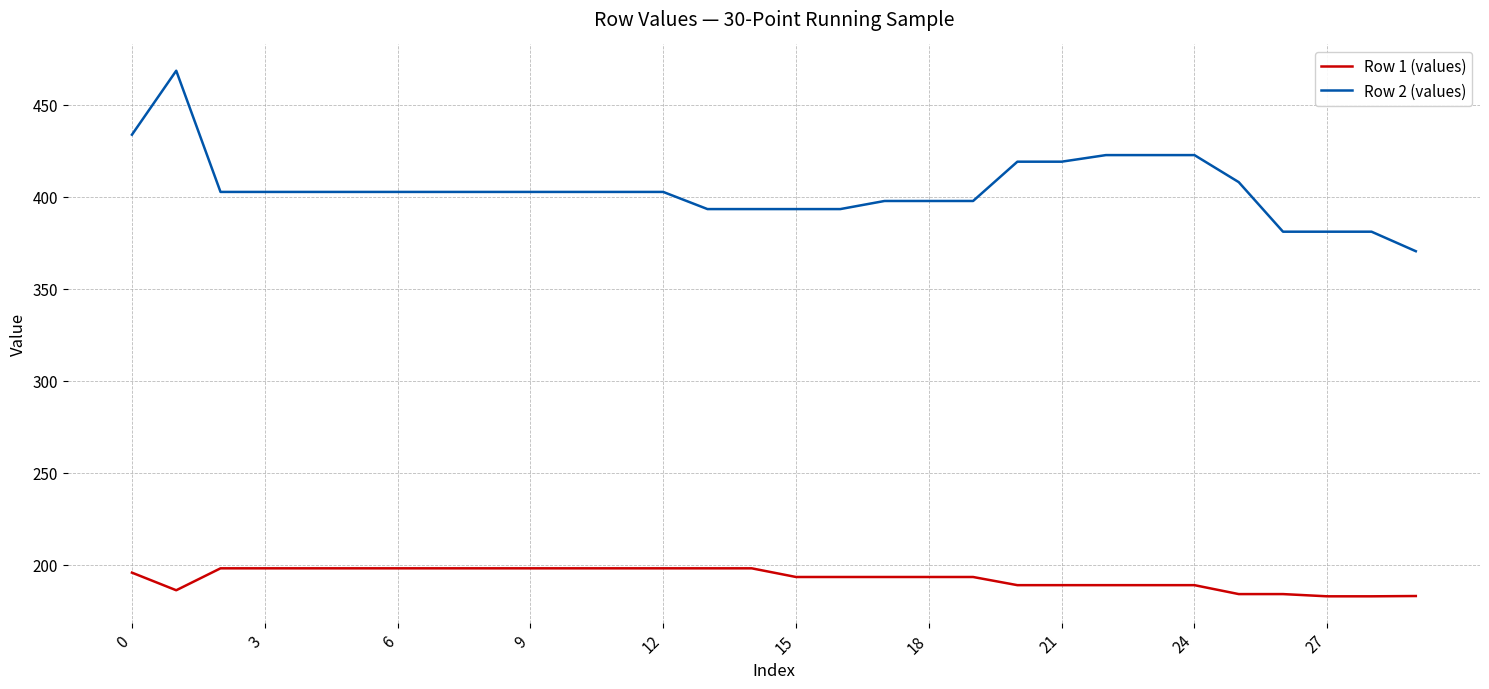

What is the maximum value shown in the chart?

468.4